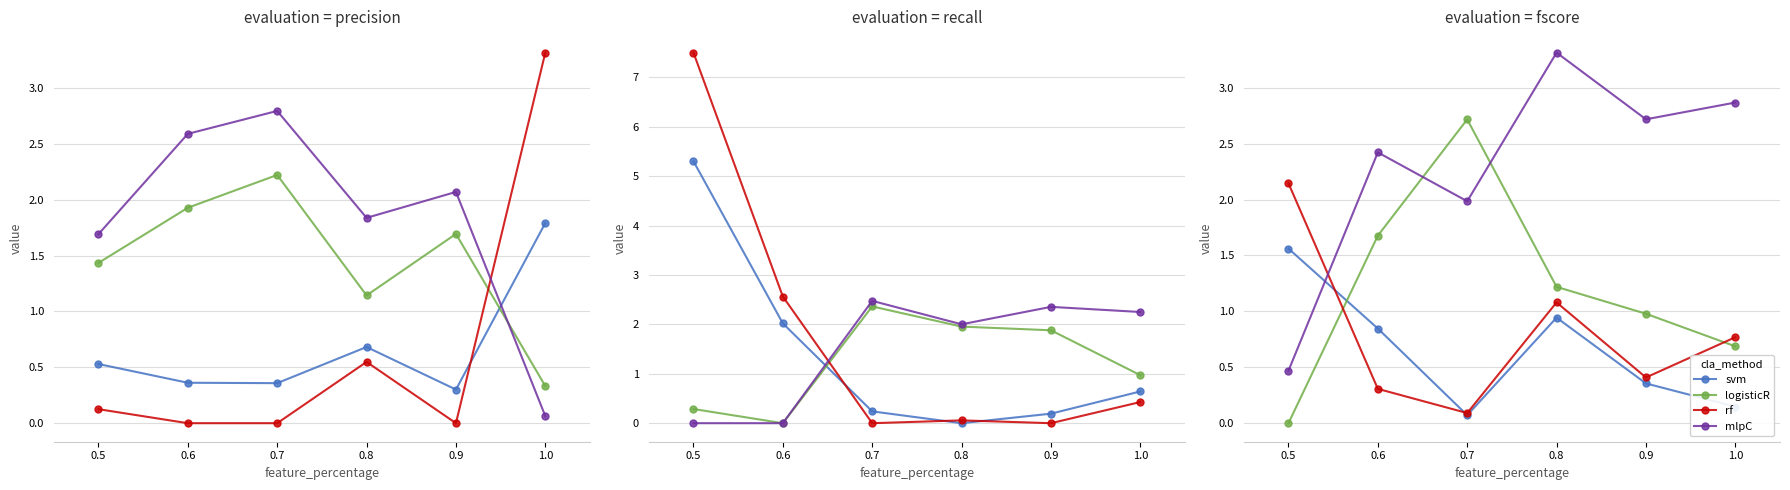

Does the chart display data point markers on the line(s)?

Yes